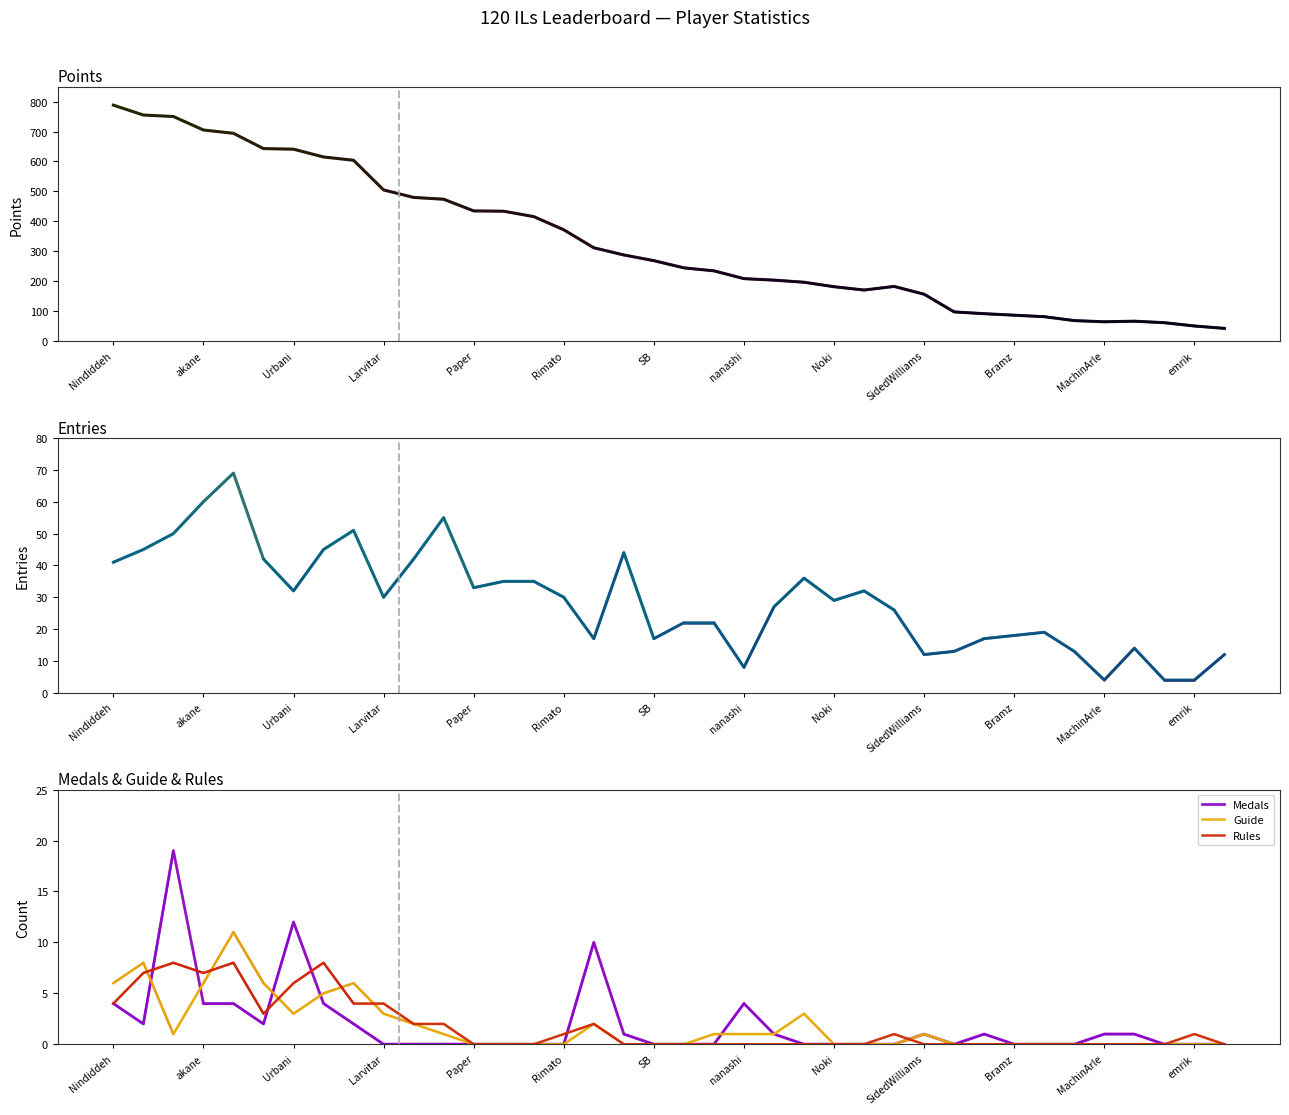

Reading right to left, transcribe all the data shown in this chart.

Points: 43	51	62	67	65	69	82	87	92	98	157	183	171	182	197	204	209	235	245	269	288	312	372	416	434	435	474	480	505	604	615	641	643	694	705	750	755	788
Entries: 12	4	4	14	4	13	19	18	17	13	12	26	32	29	36	27	8	22	22	17	44	17	30	35	35	33	55	42	30	51	45	32	42	69	60	50	45	41
Medals: 0	0	0	1	1	0	0	0	1	0	1	0	0	0	0	1	4	0	0	0	1	10	0	0	0	0	0	0	0	2	4	12	2	4	4	19	2	4
Guide: 0	0	0	0	0	0	0	0	0	0	1	0	0	0	3	1	1	1	0	0	0	2	0	0	0	0	1	2	3	6	5	3	6	11	6	1	8	6
Rules: 0	1	0	0	0	0	0	0	0	0	0	1	0	0	0	0	0	0	0	0	0	2	1	0	0	0	2	2	4	4	8	6	3	8	7	8	7	4